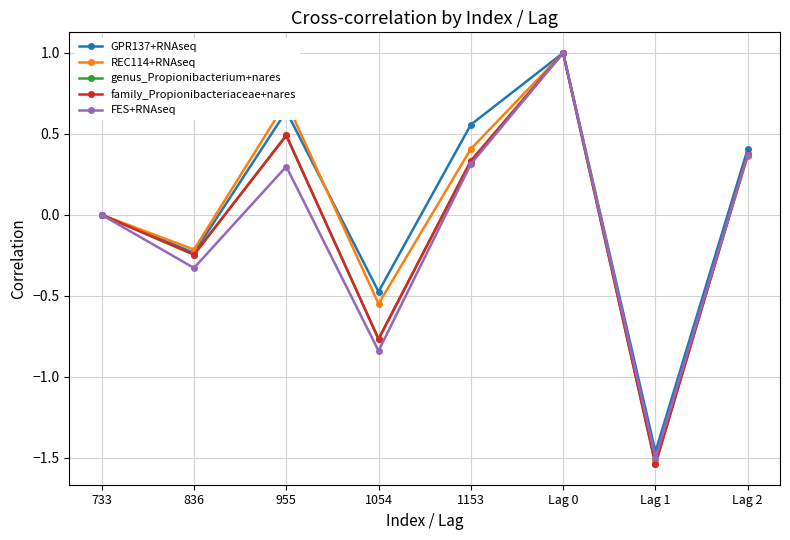

What is the label of the 2nd point from the left?

836